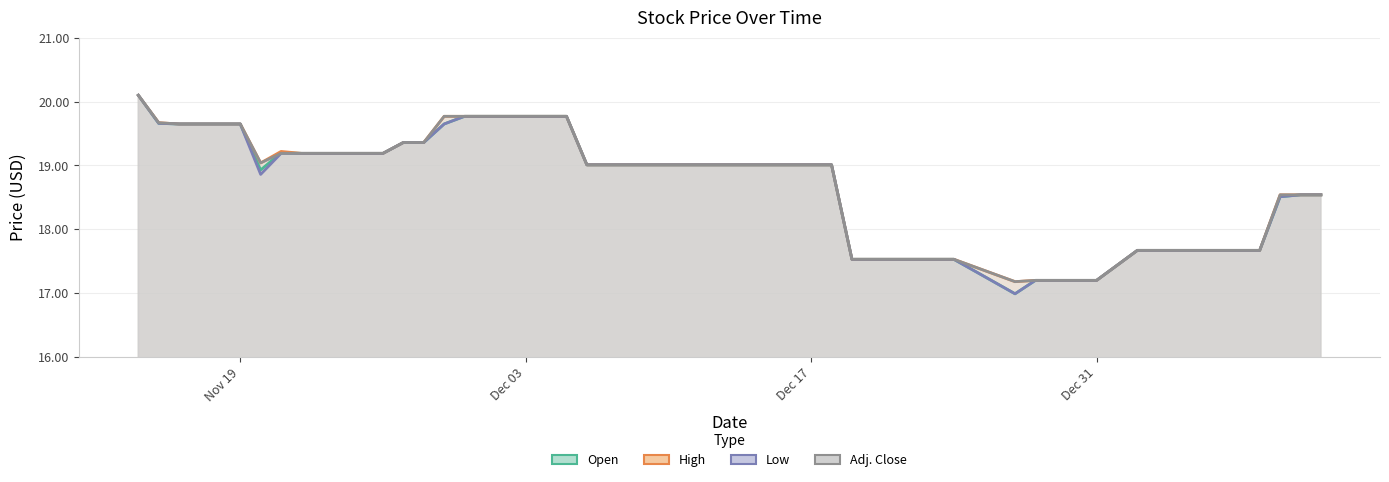

True or false: Open has more than 1 interior local peaks.

False